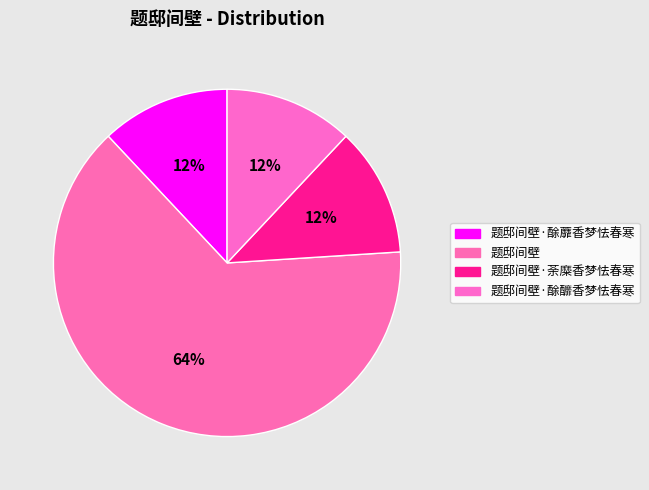

The 题邸间壁 slice represents 50% of the pie. True or false?

False